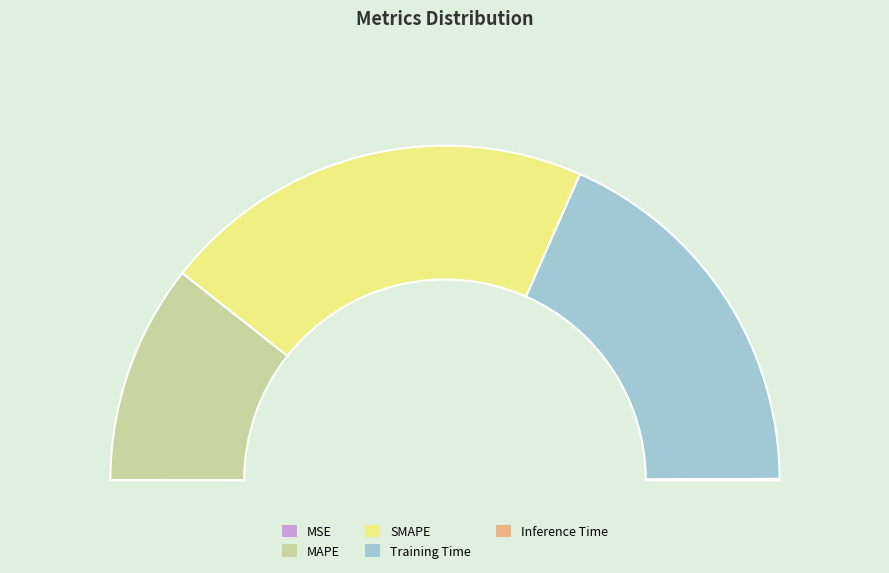

Combined, do SMAPE and Inference Time account for over 50%?

No